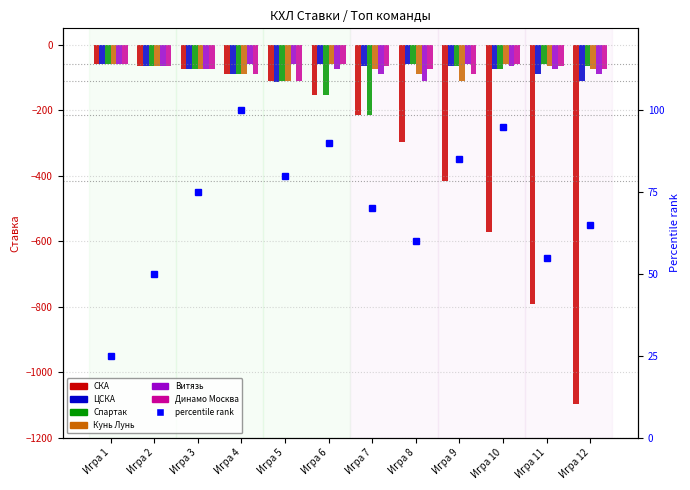

What is the difference between the highest and lowest values at Игра 8?

238